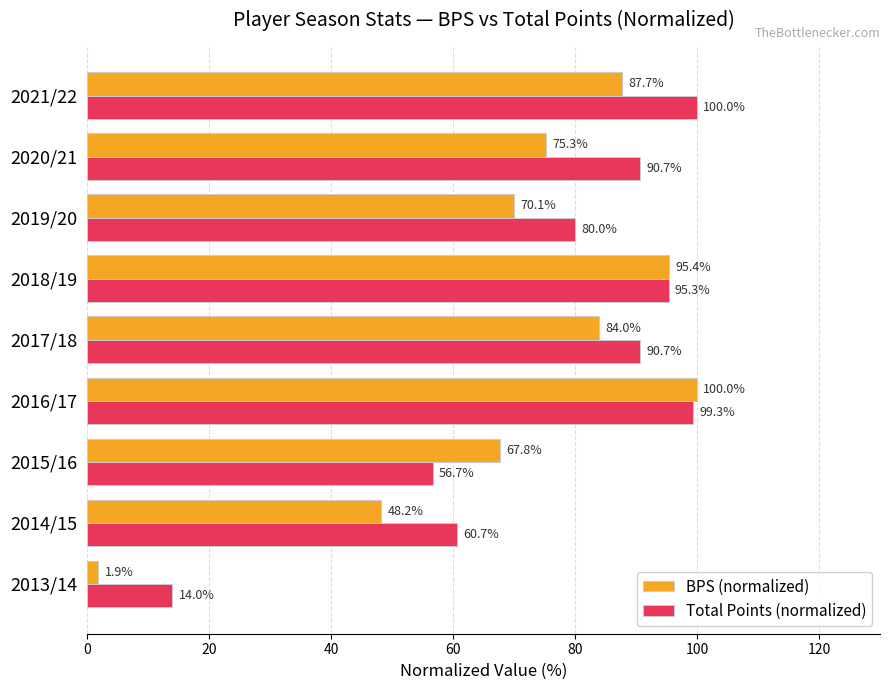

What is the average value of the Total Points (normalized) series?

76.4